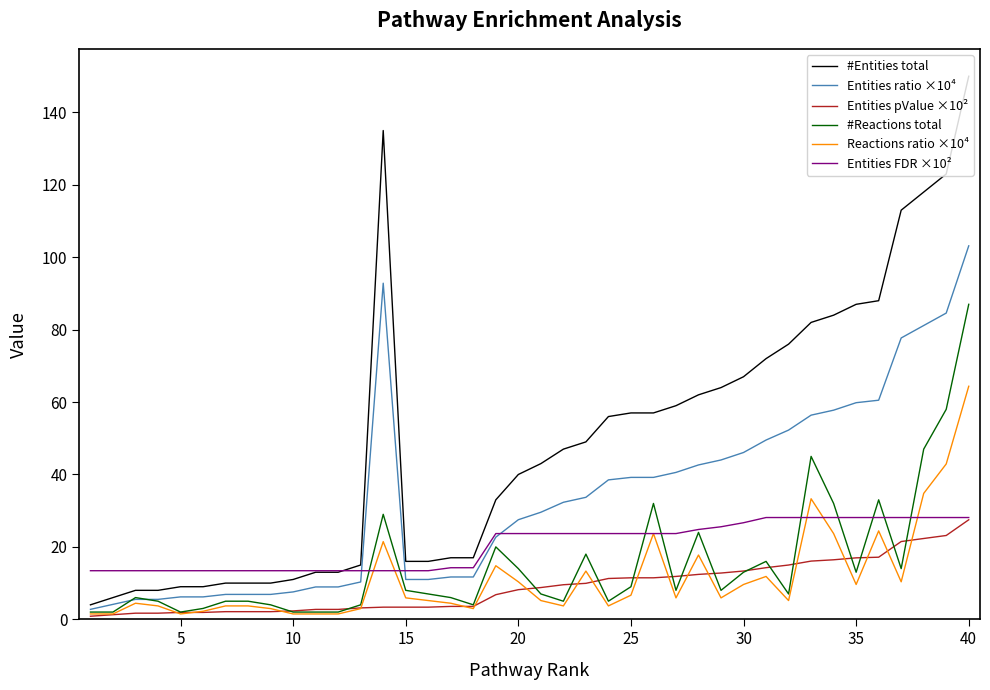

True or false: #Reactions total has more than 2 interior local peaks.

True